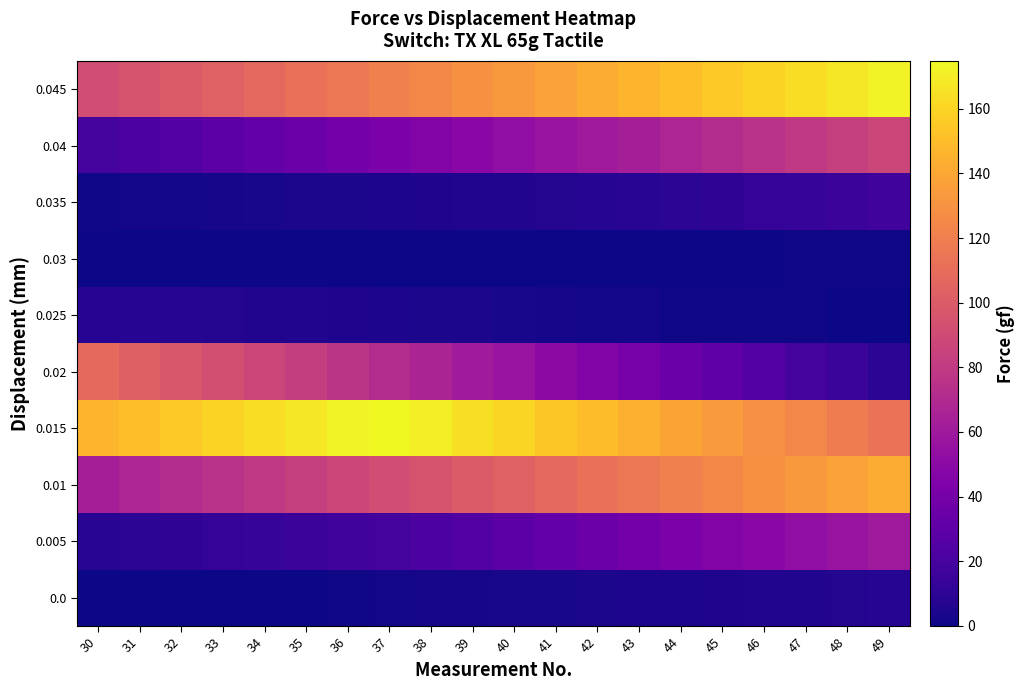

Which category has the lowest value across all series?

30